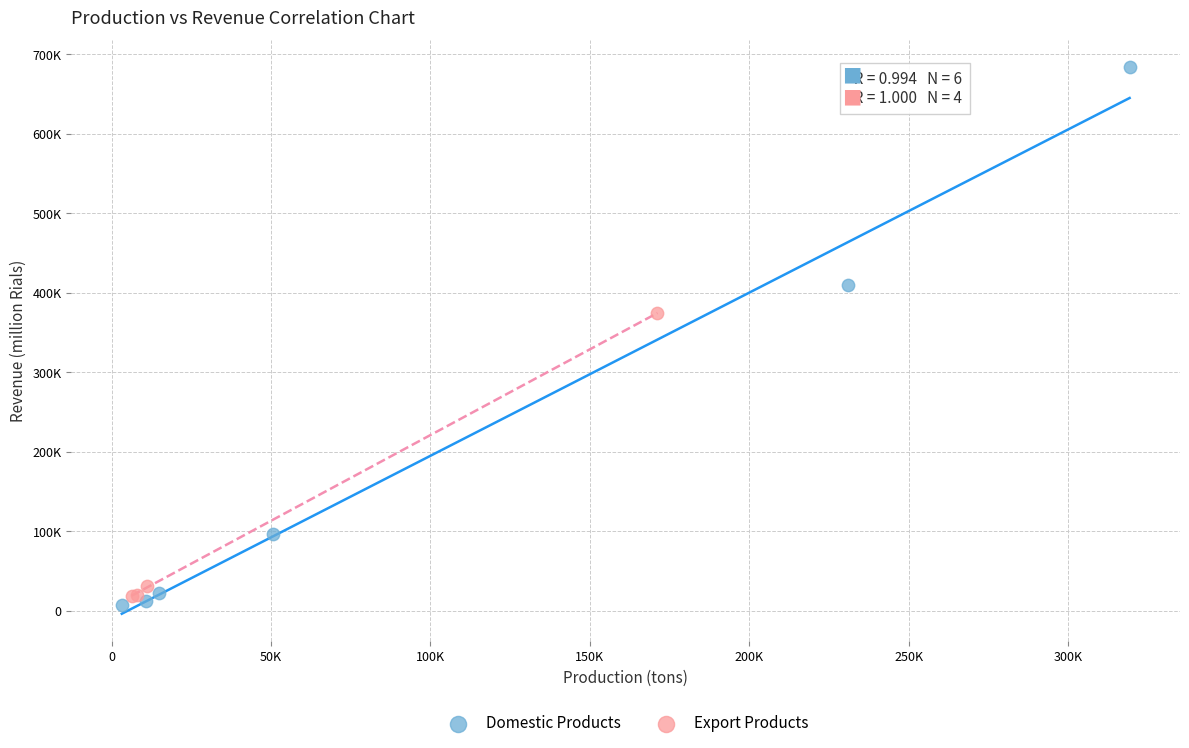

Which series has the largest Y range (max minus min)?

Domestic Products